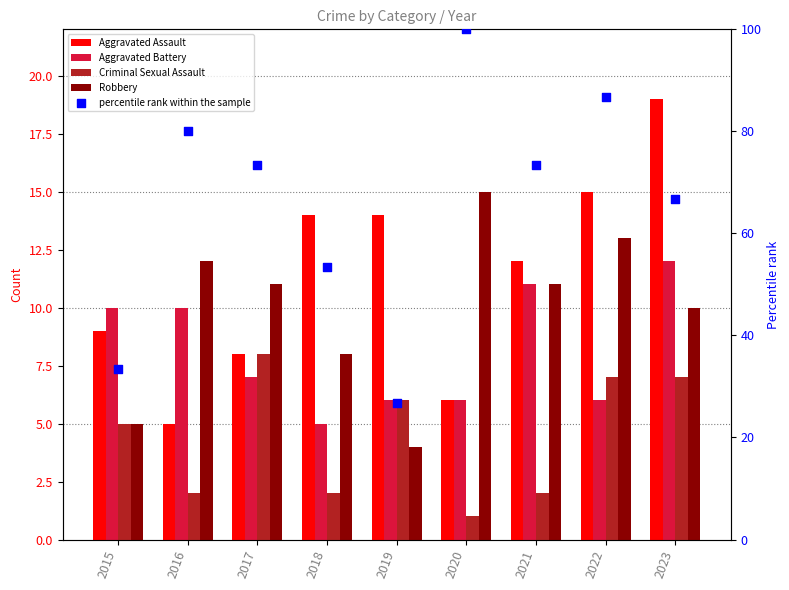

Which series has the widest spread of Y values?

percentile rank within the sample